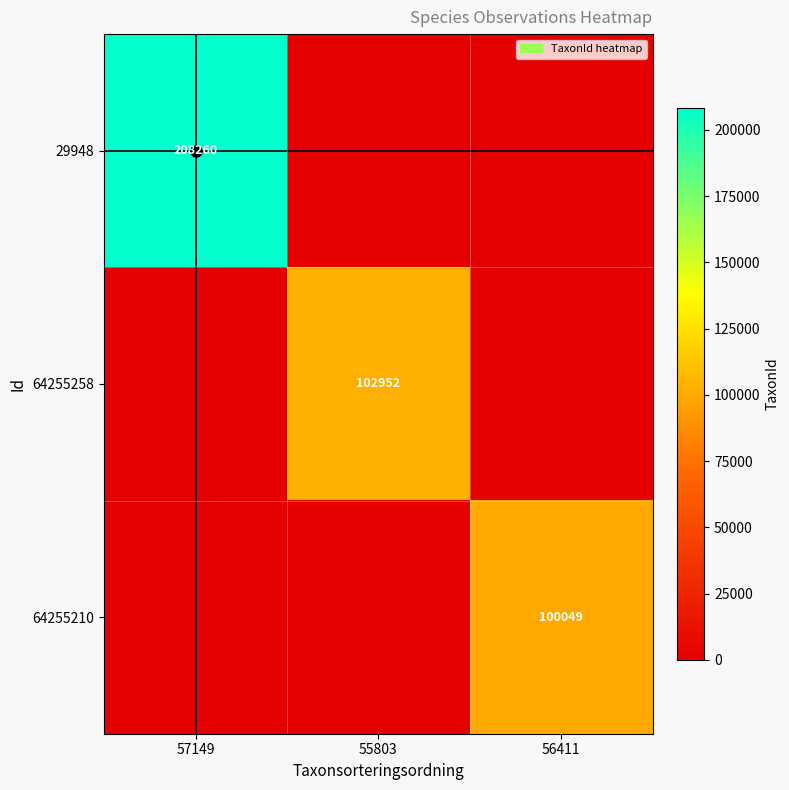

The value of 29948 at 57149 is 93407. True or false?

False